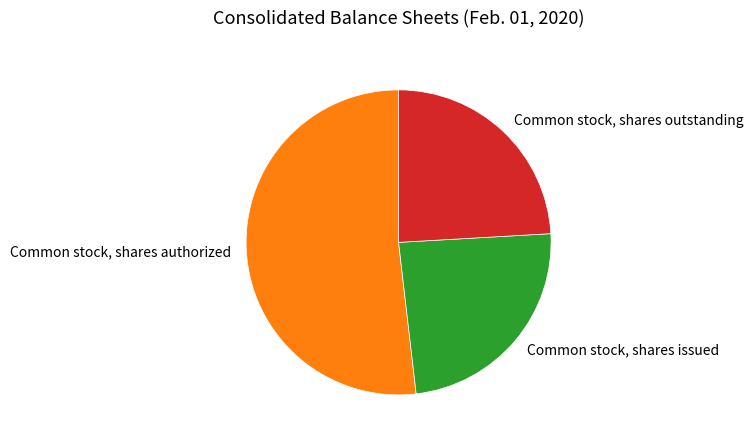

What is the largest slice in the pie chart?

Common stock, shares authorized